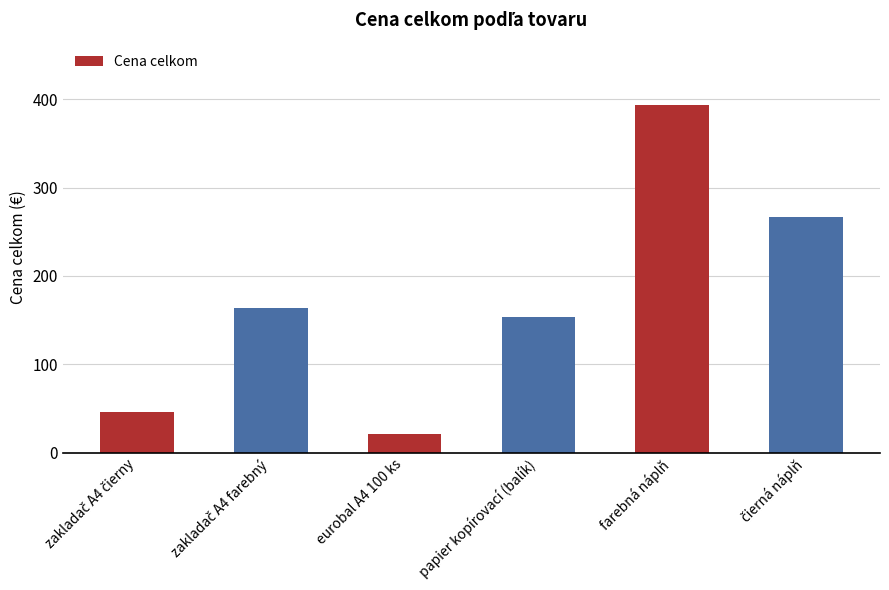

What is the value of the 5th bar from the left?

393.3